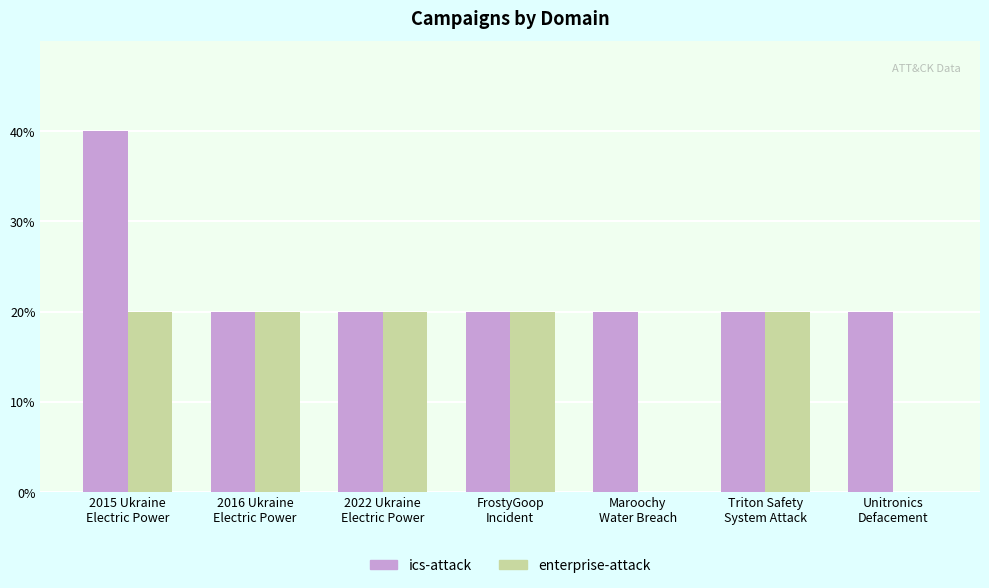

Rank the series by their average value, from highest to lowest.

ics-attack, enterprise-attack